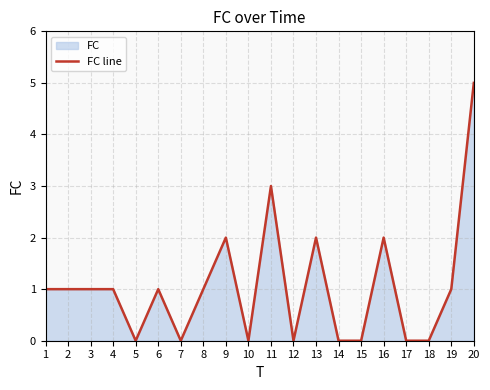

Reading left to right, extract all data points from this chart.

1	1	1	1	0	1	0	1	2	0	3	0	2	0	0	2	0	0	1	5